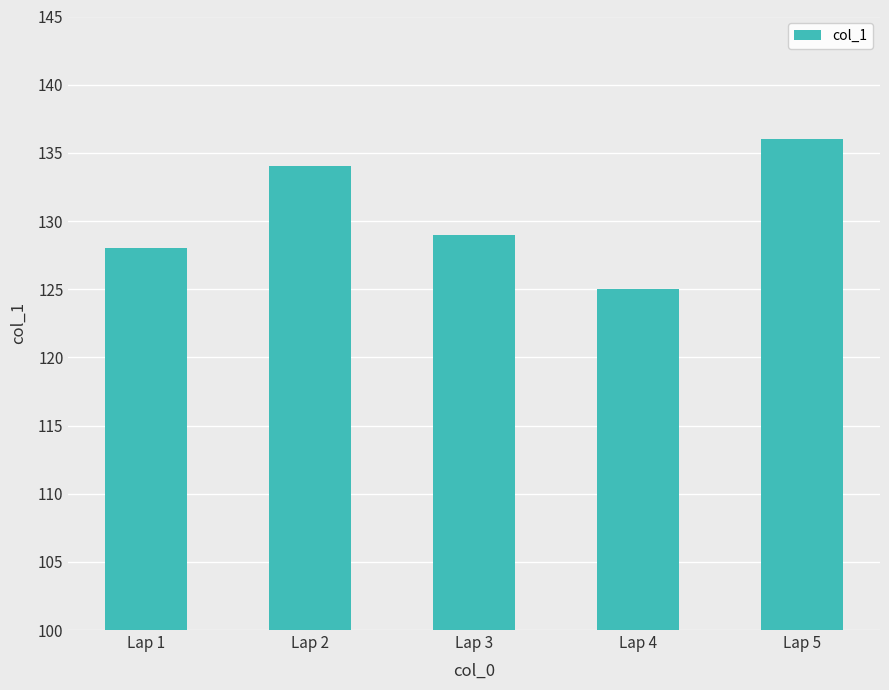

At which category does the chart reach its minimum across all series?

Lap 4